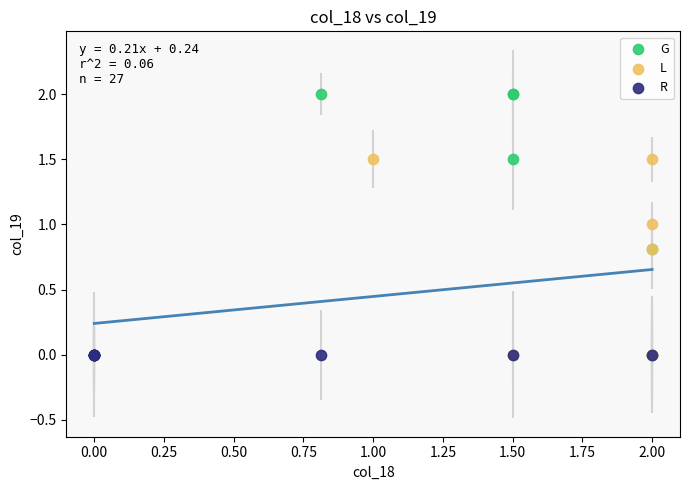

Which series contains the highest Y value?

G